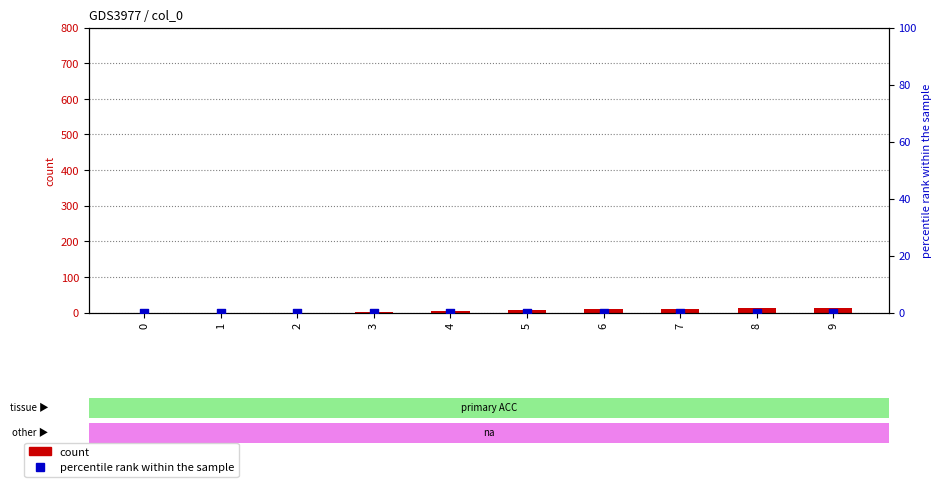

Which series contains the highest Y value?

count